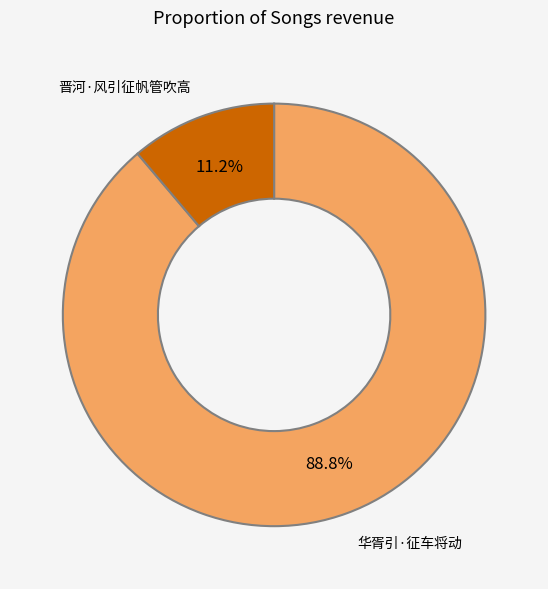

To the nearest percent, what percentage of the pie is 华胥引·征车将动?

89%